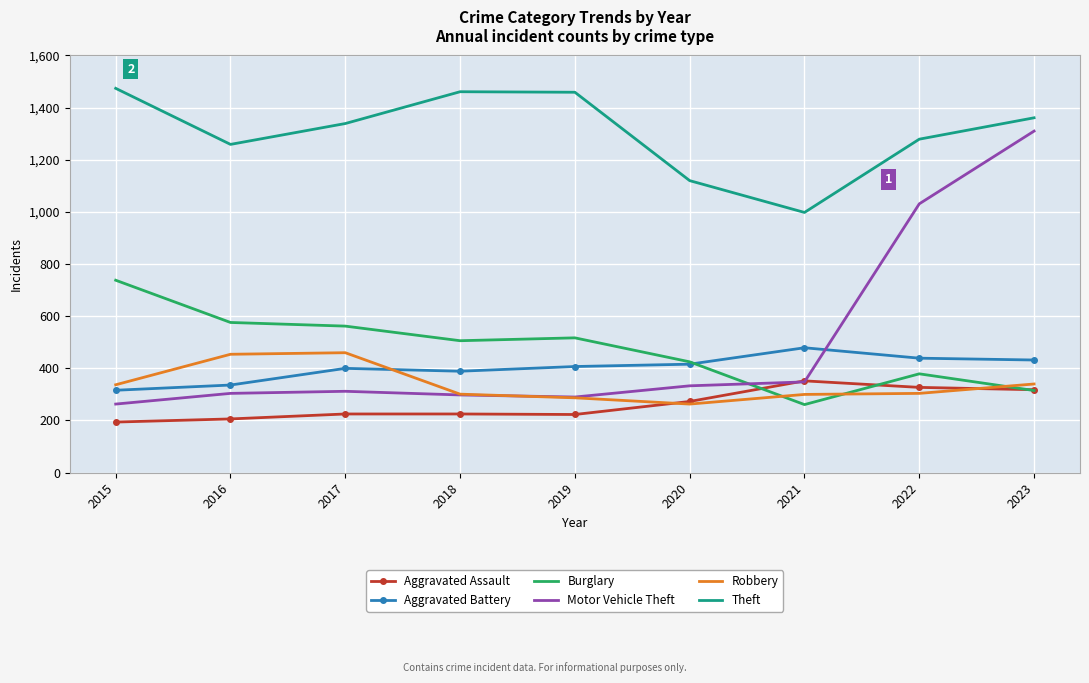

Is the value of Motor Vehicle Theft at 2022 greater than the value of Robbery at 2022?

Yes